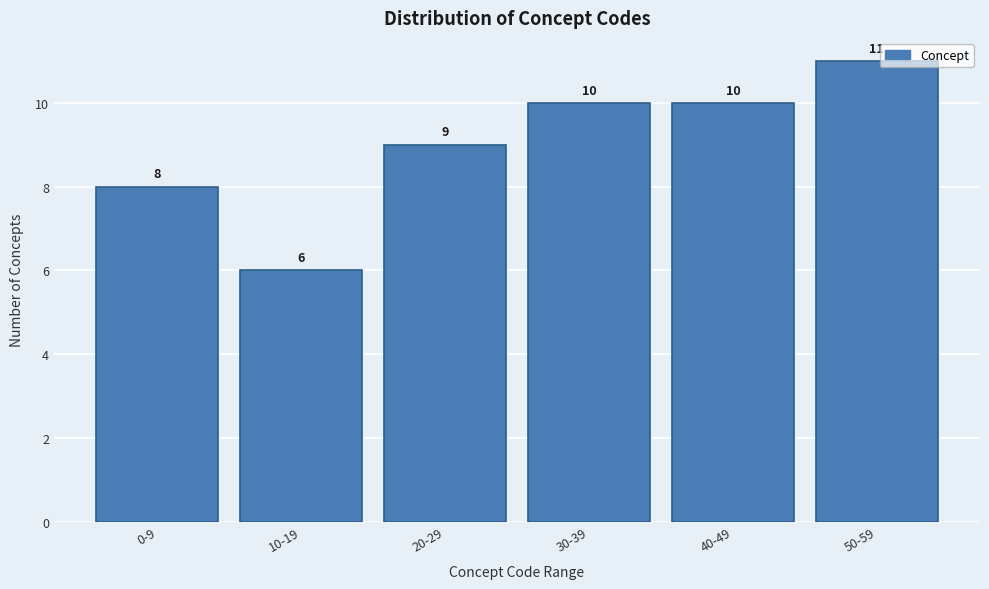

Reading right to left, extract all data points from this chart.

11	10	10	9	6	8